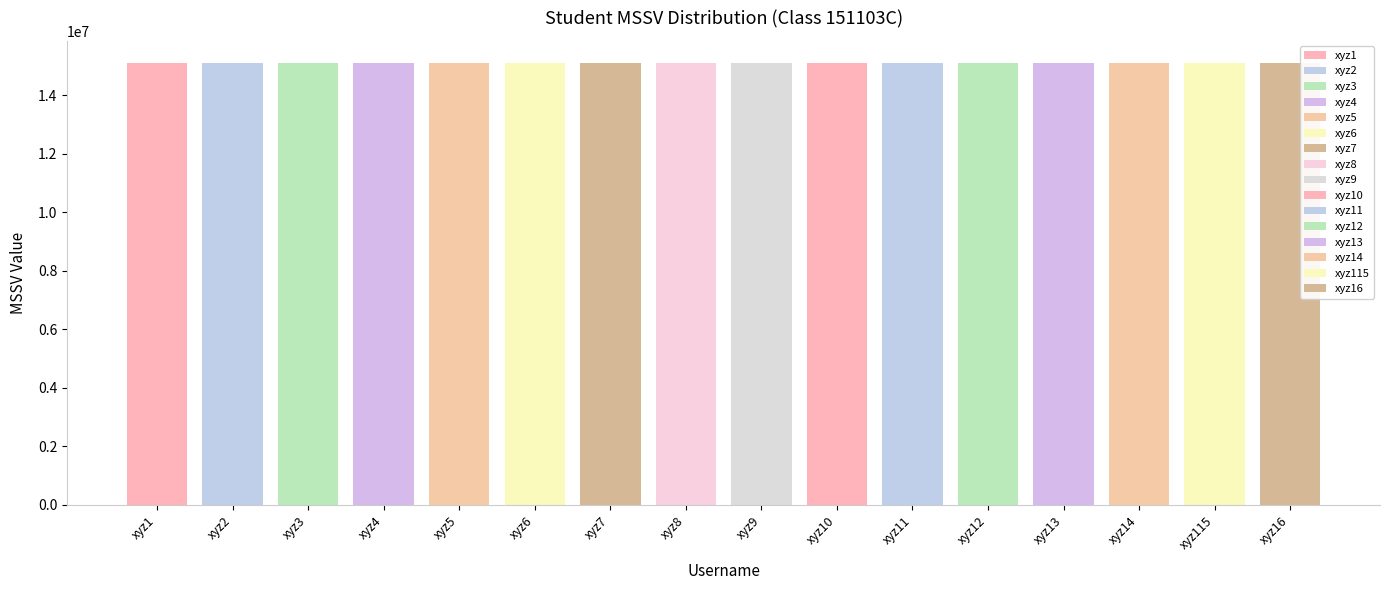

What is the average value?

15110112